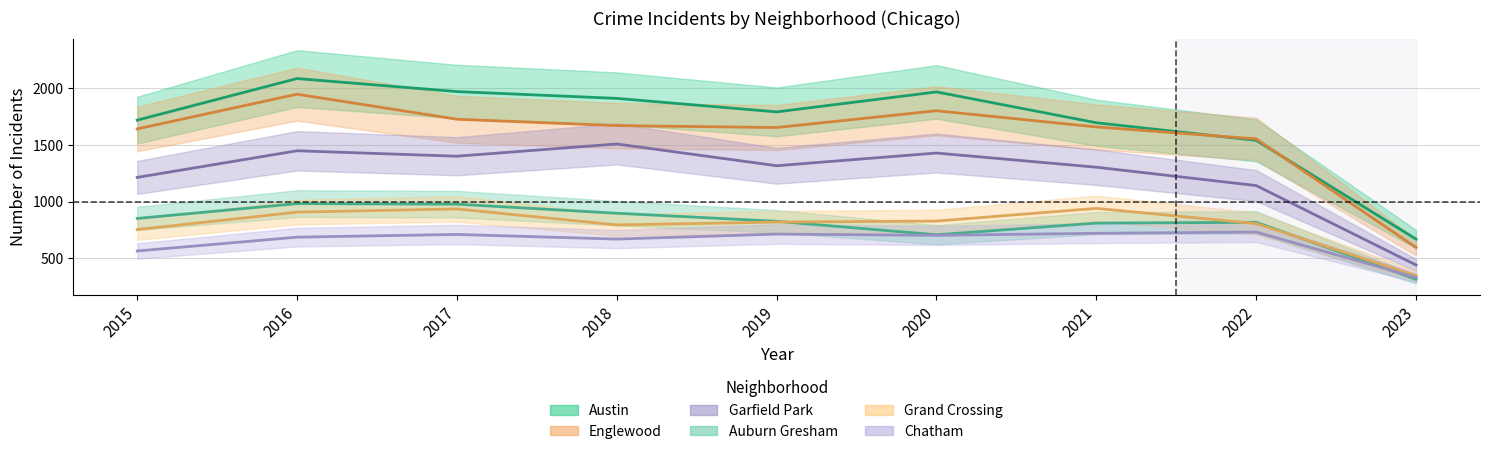

What is the difference between the Englewood values at 2023 and 2015?

1046